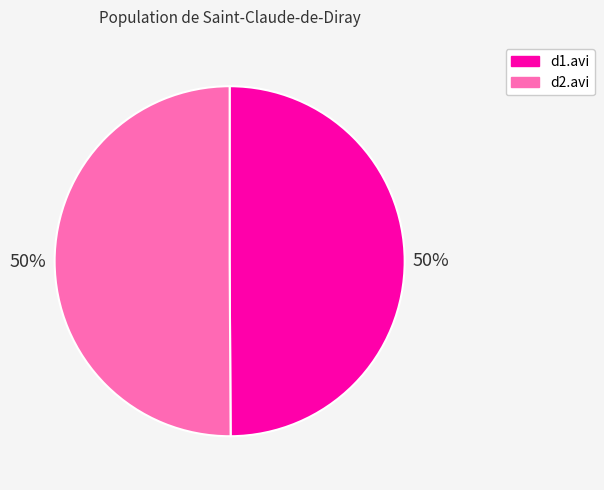

What percentage is the d1.avi slice, to the nearest percent?

50%